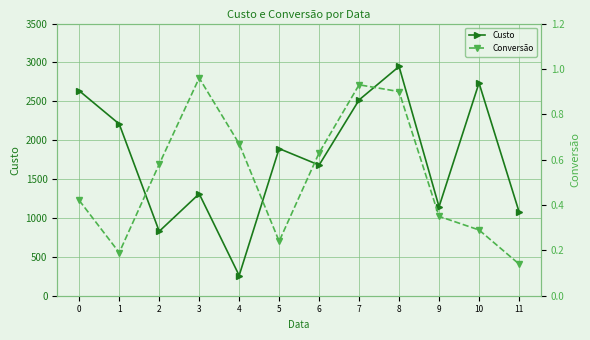

How many data points does each series have?

12